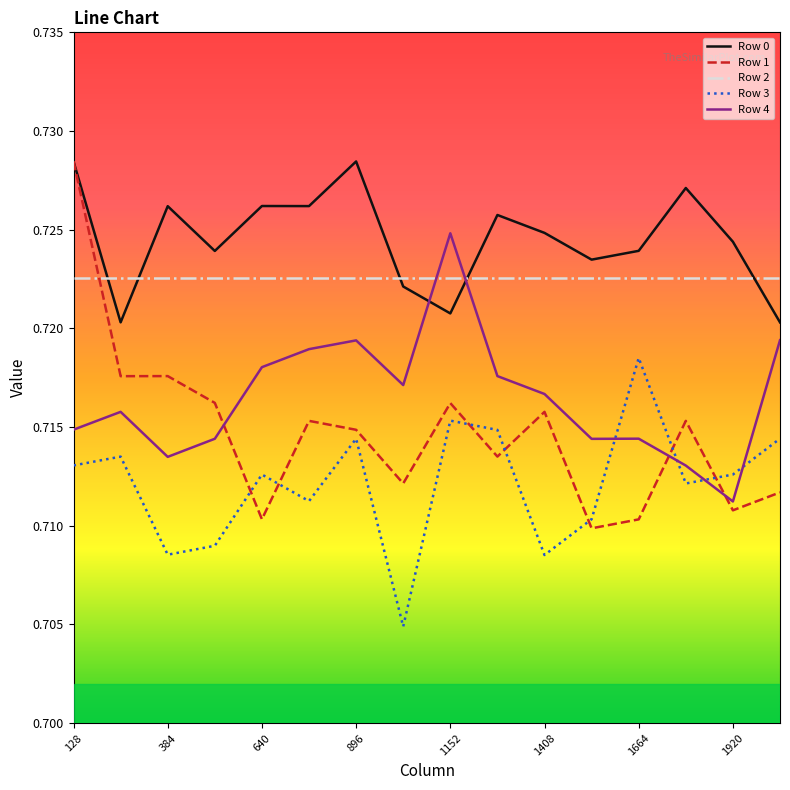

Which series has the widest spread of values?

Row 1